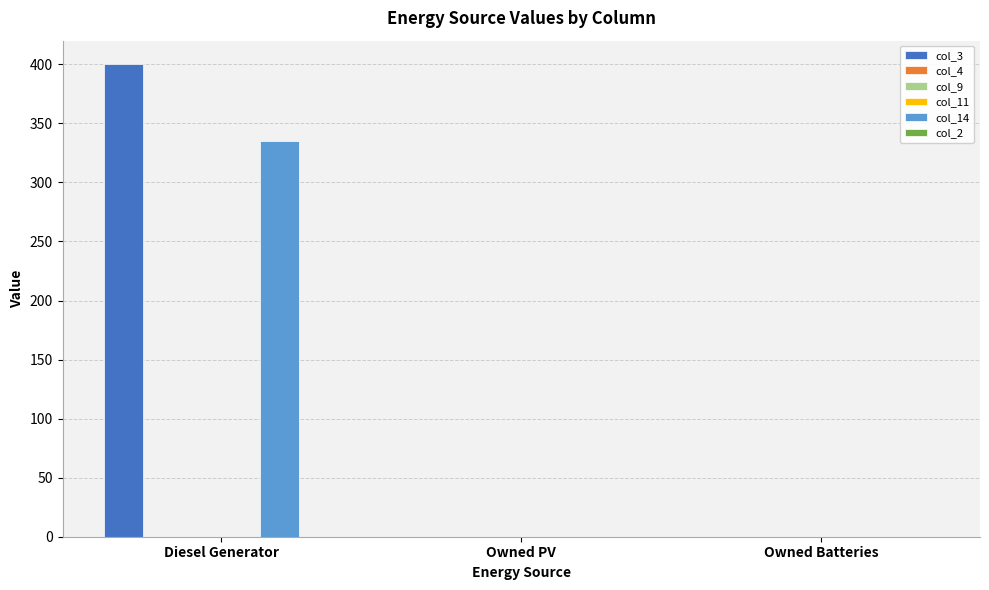

What is the value of the col_3 bar at the 1st from the left?

400.0